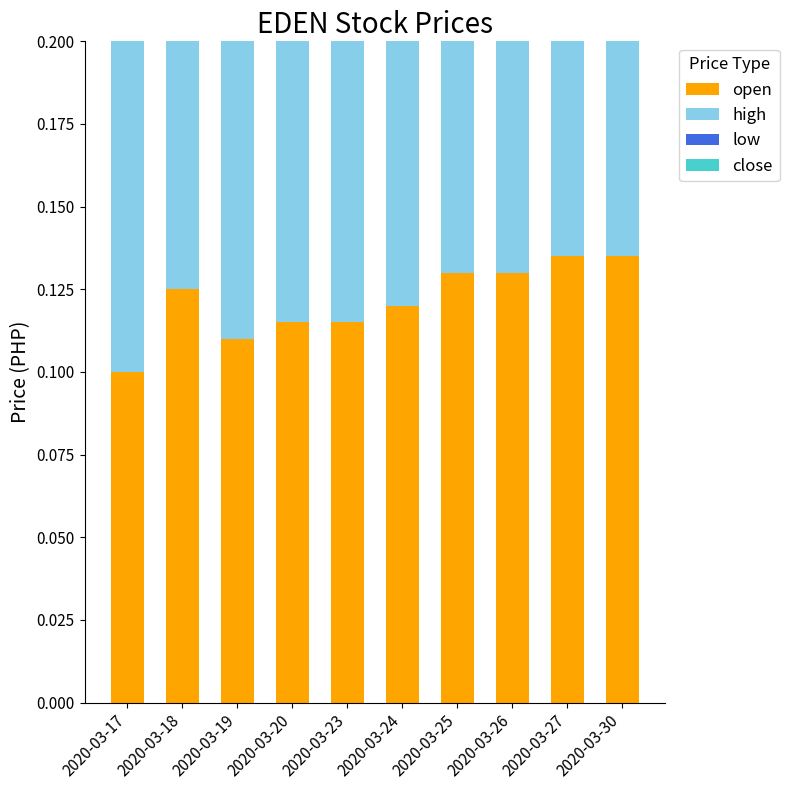

At 2020-03-30, list the series in order from smallest to largest.

low, close, open, high